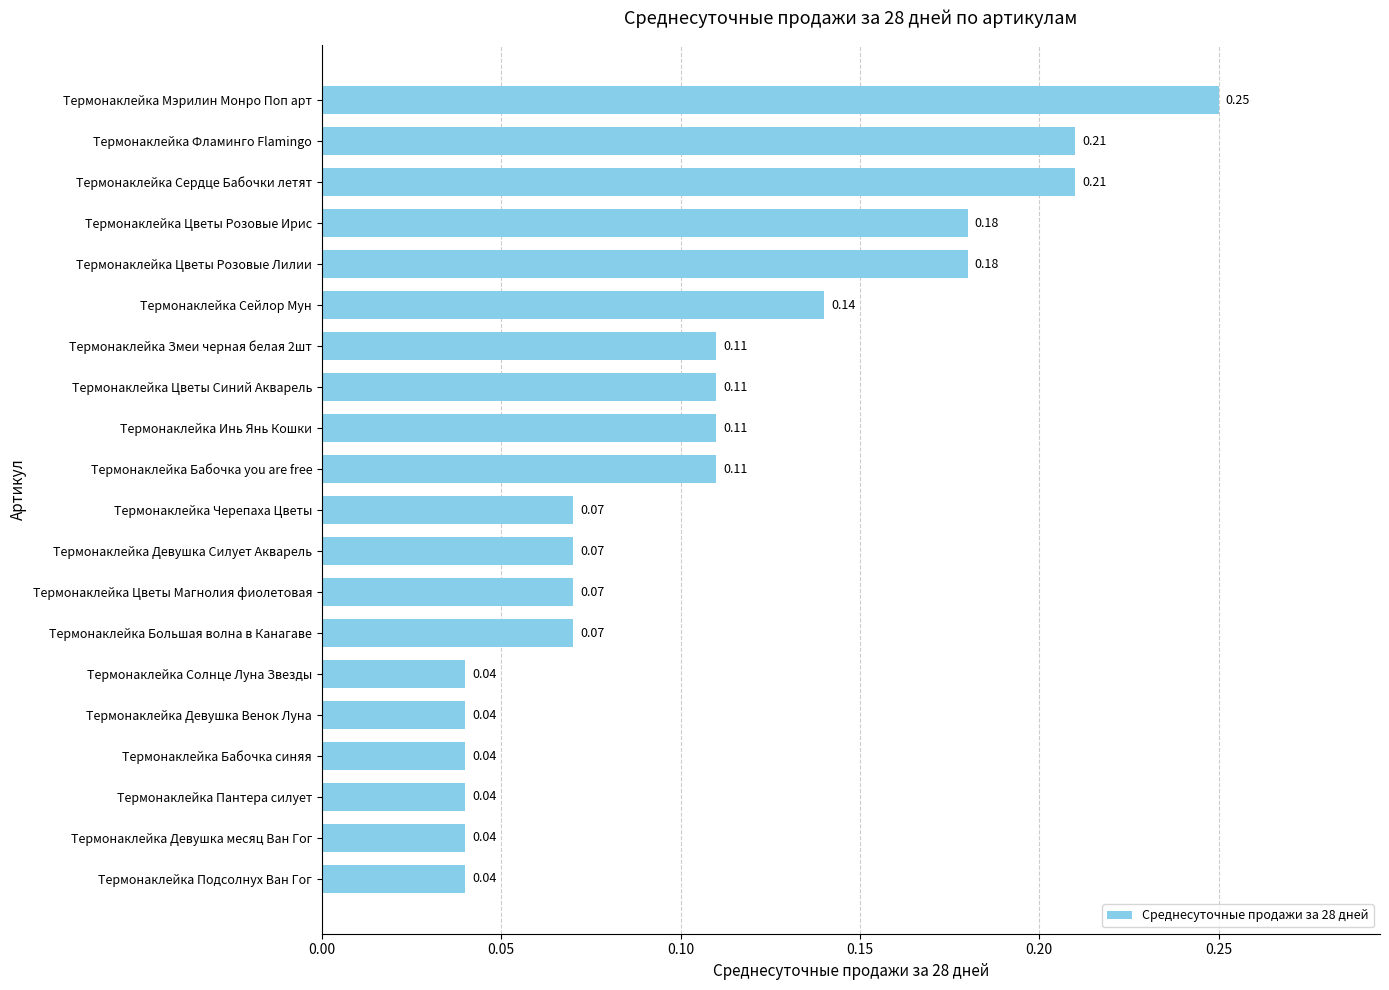

What is the change in value from Термонаклейка Бабочка синяя to Термонаклейка Сердце Бабочки летят?

+0.2